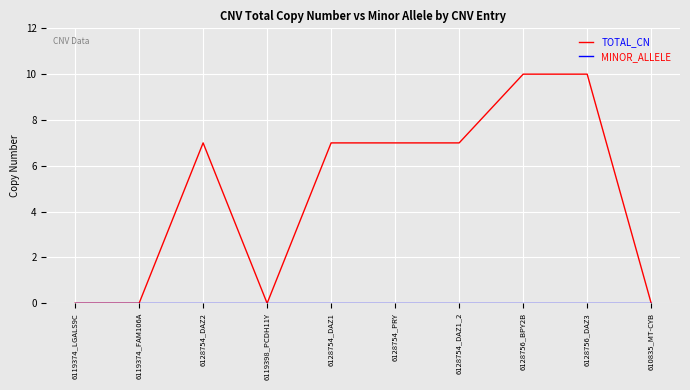

What is the maximum value shown in the chart?

10